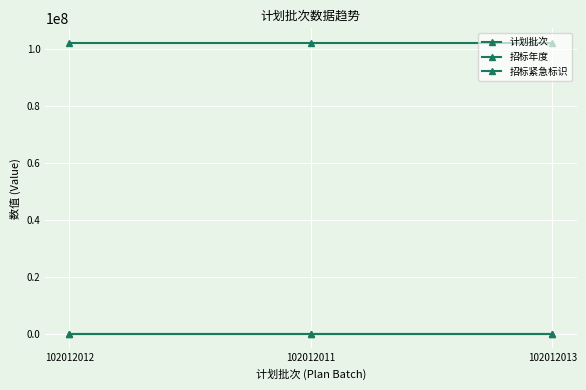

What is the lowest value of the 招标紧急标识 series?

1